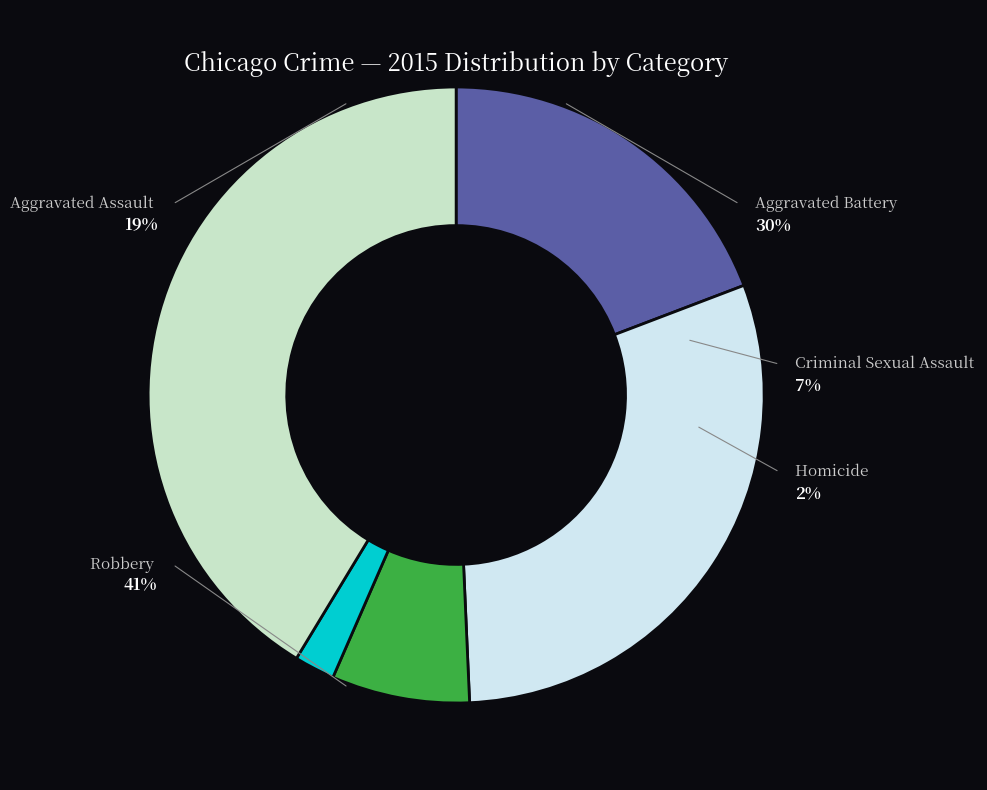

What percentage is the Aggravated Battery slice, to the nearest percent?

30%